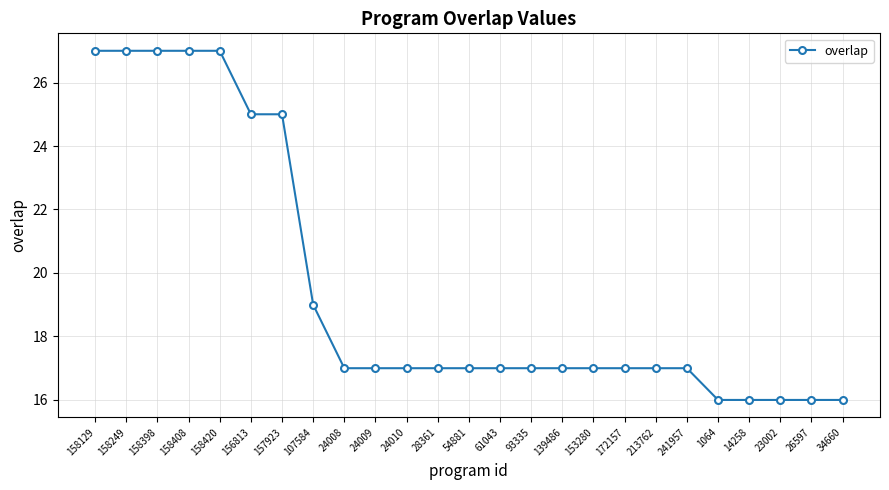

What is the ratio of the value at 24009 to the value at 34660?

1.1